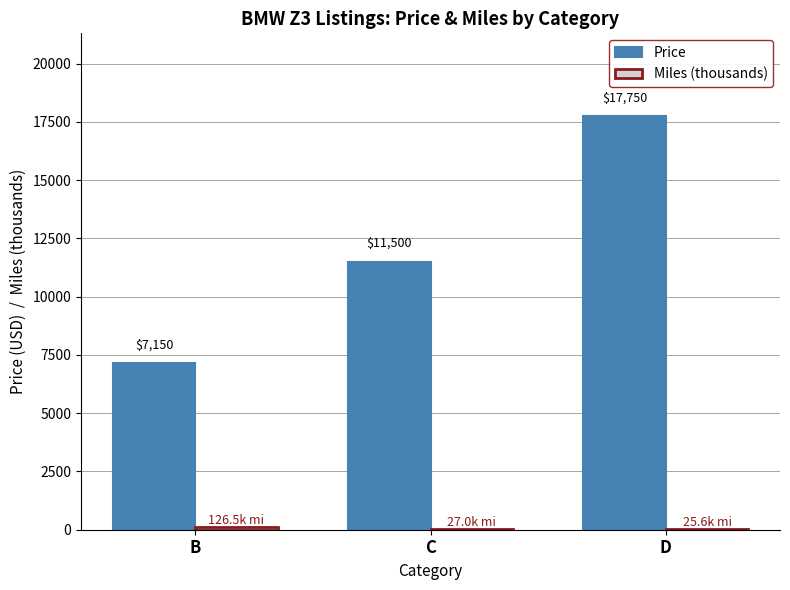

How many series are shown in this chart?

2